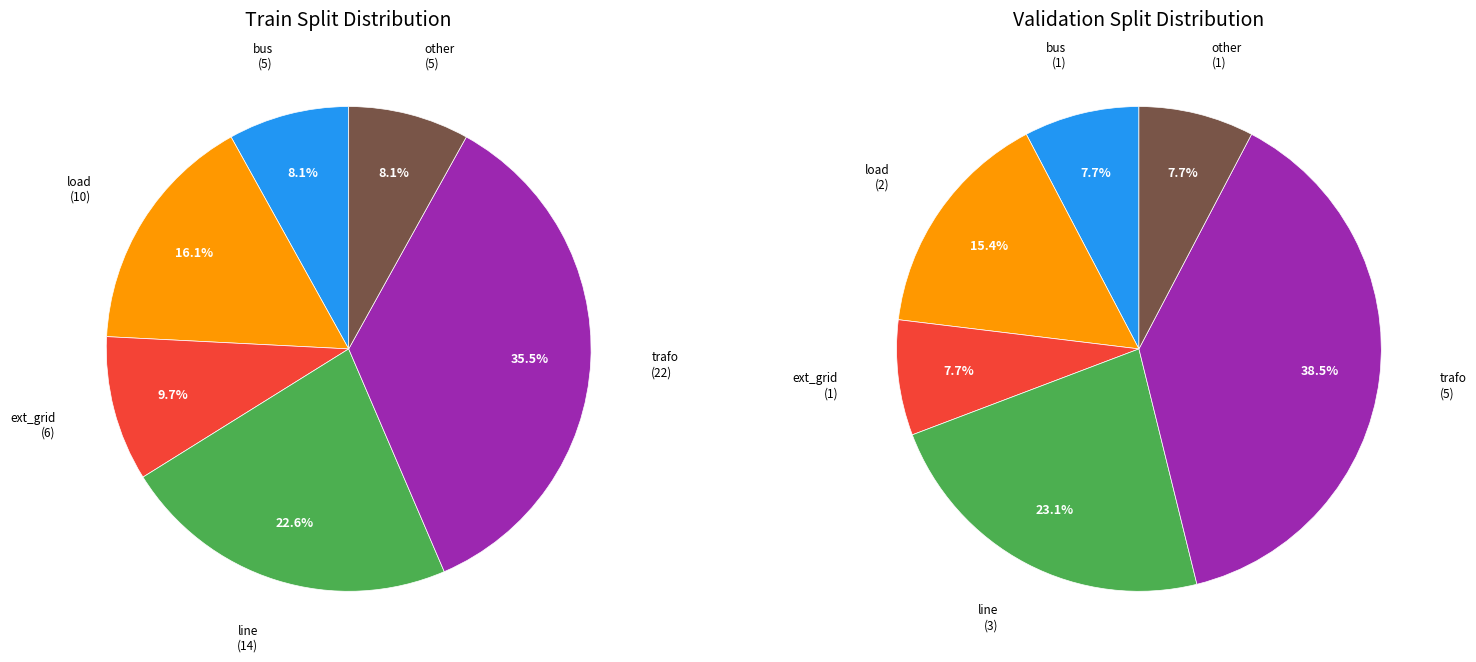

To the nearest percent, what is the difference between the other and line slice percentages?

15%